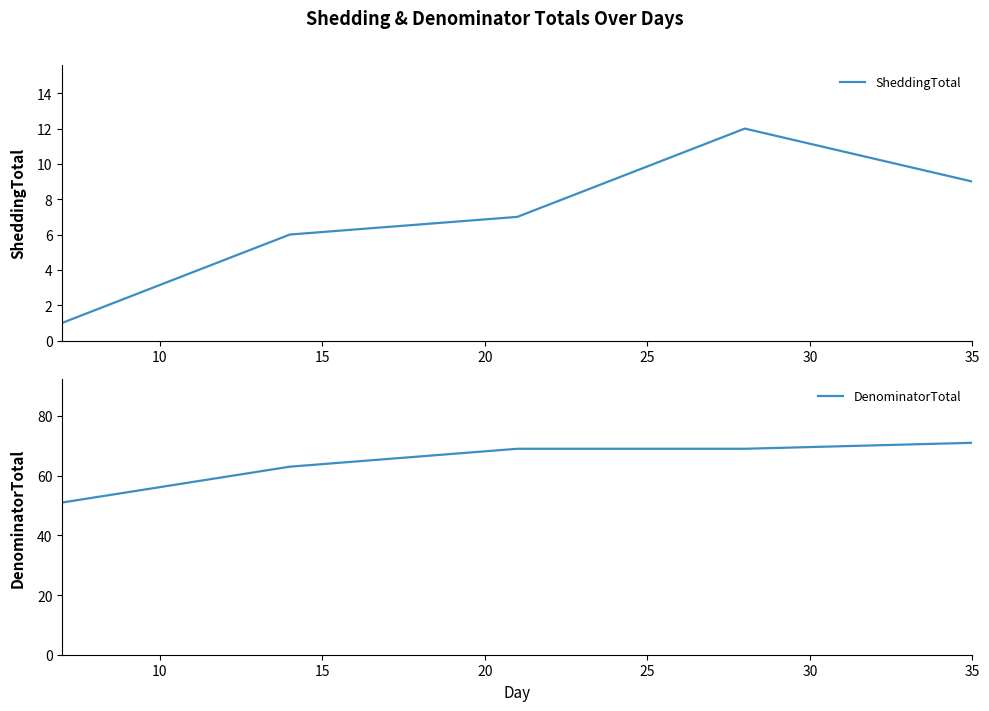

What is the lowest value of the DenominatorTotal series?

51